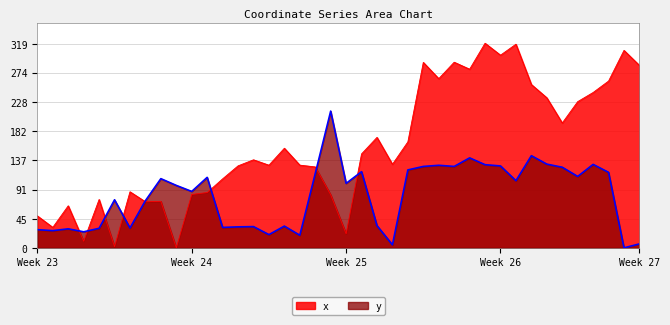

At which category is the sum across all series the highest?

29